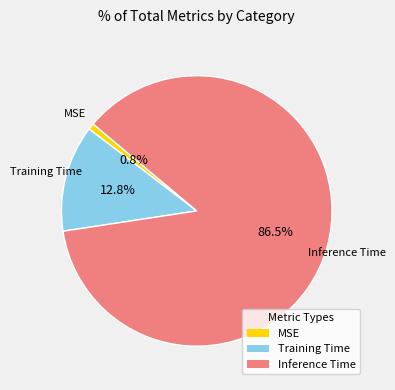

Which category has the smallest portion of the pie?

MSE